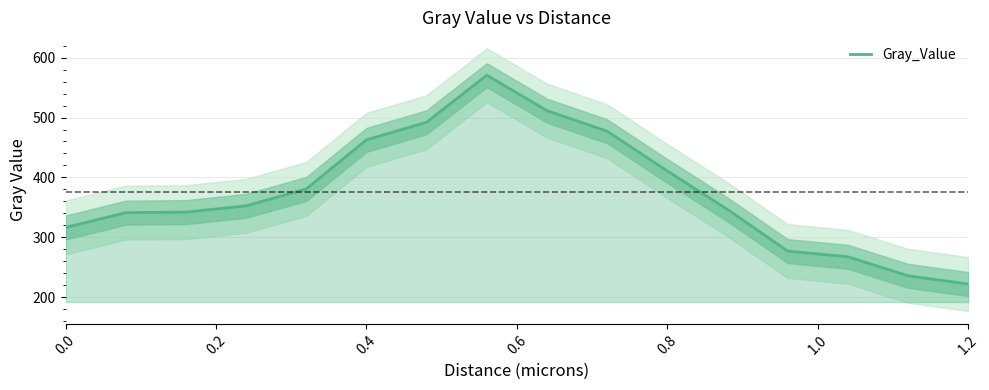

True or false: there are more than 2 points higher than both neighbors.

False